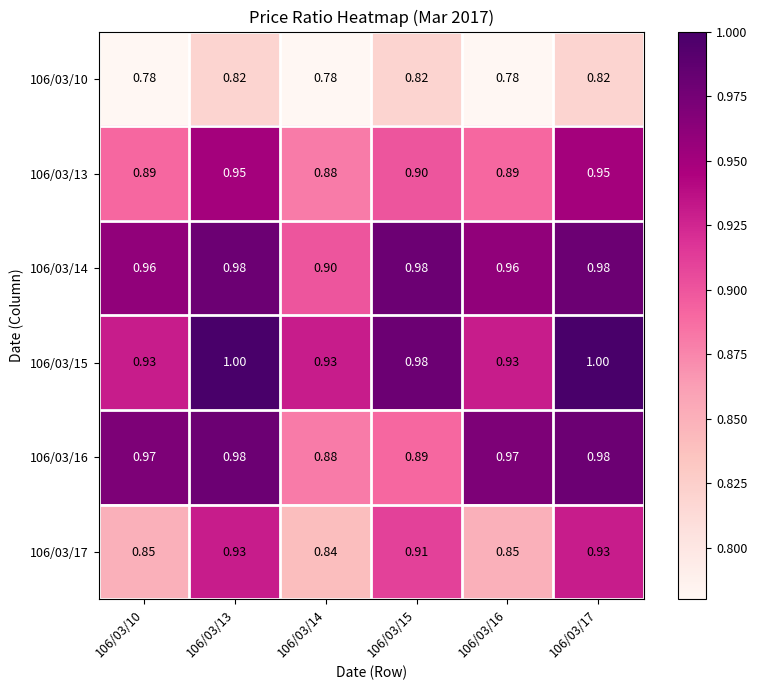

Is the value of 106/03/17 at 106/03/14 greater than the value of 106/03/13 at 106/03/14?

No